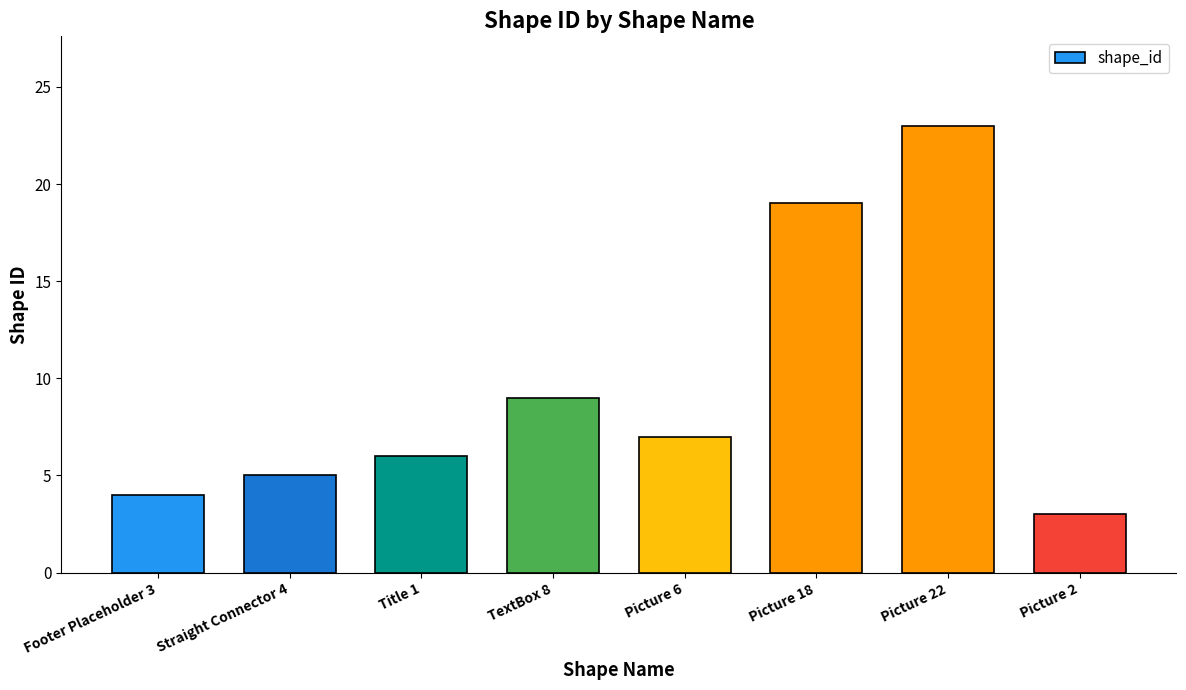

What is the value of the 7th bar from the left?

23